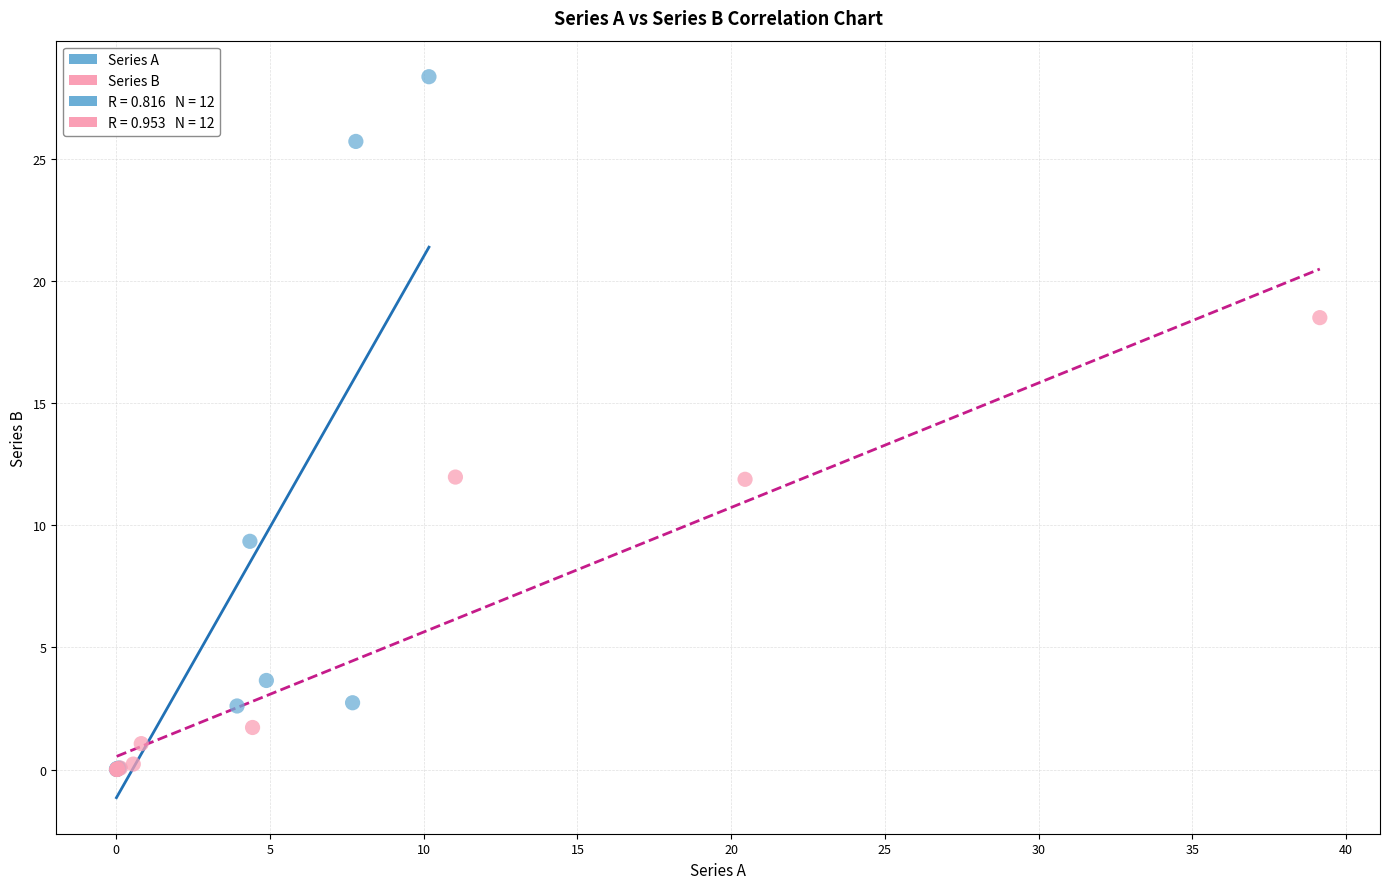

Which series reaches the maximum Y coordinate?

Series A